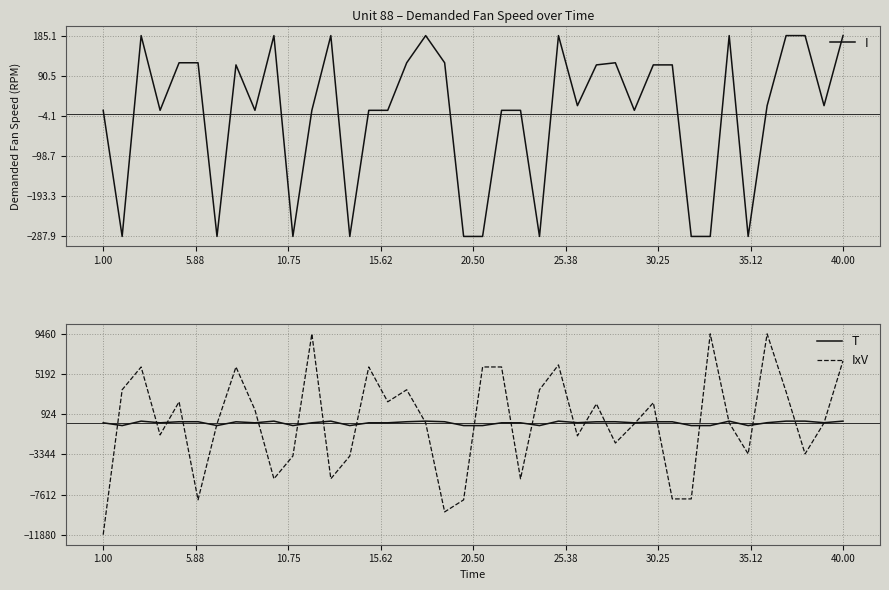

Which series has the largest range (max minus min)?

IxV